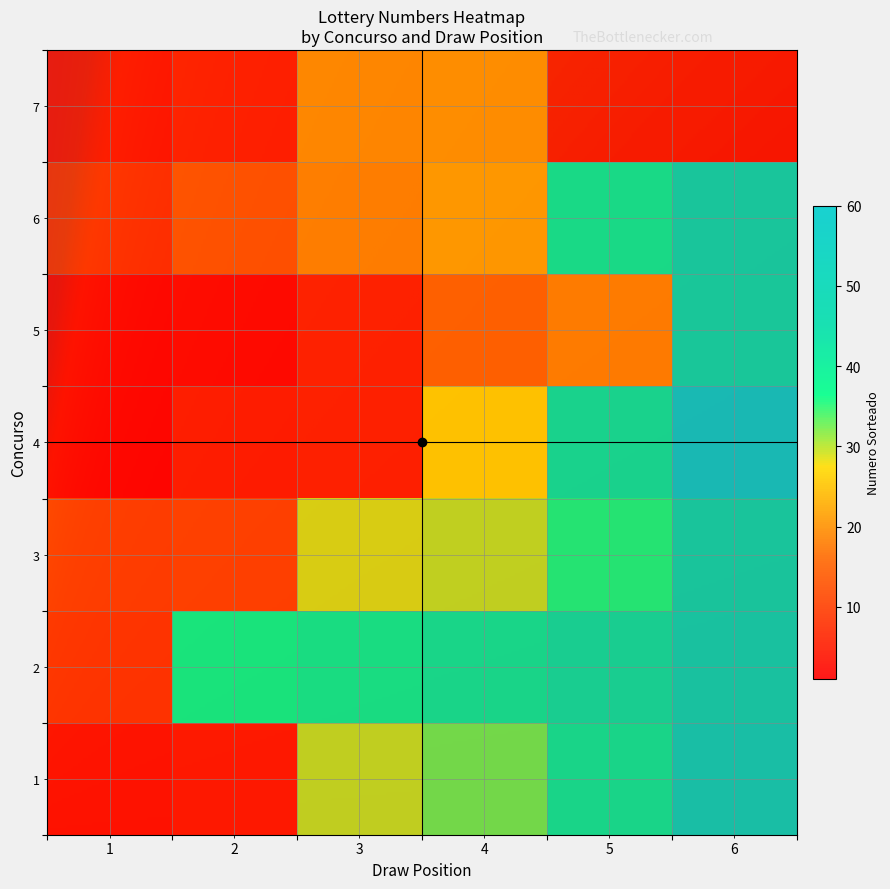

What is the smallest value displayed?

1